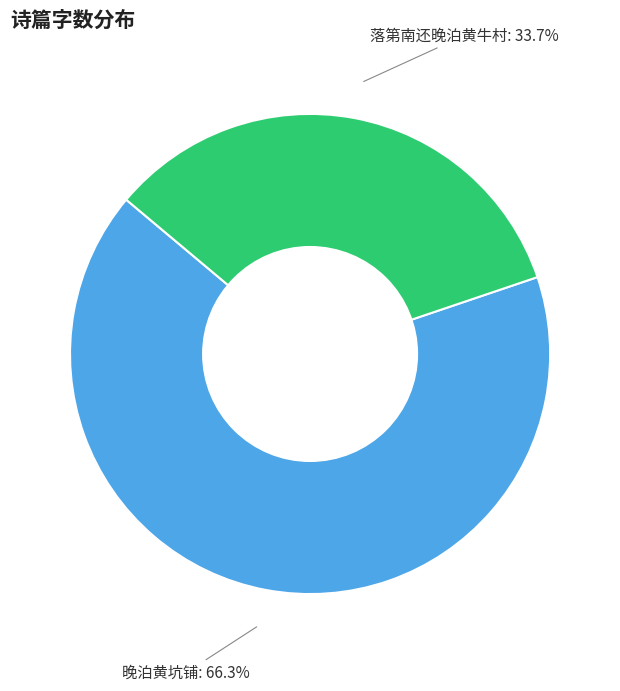

True or false: 晚泊黄坑铺 accounts for 61% of the total.

False